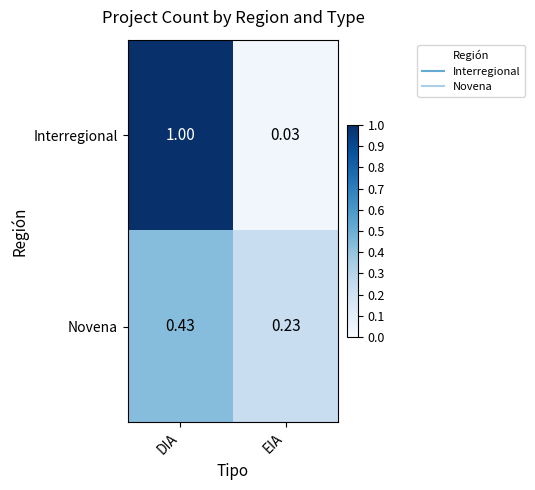

Rank the series at EIA from highest to lowest value.

Novena, Interregional